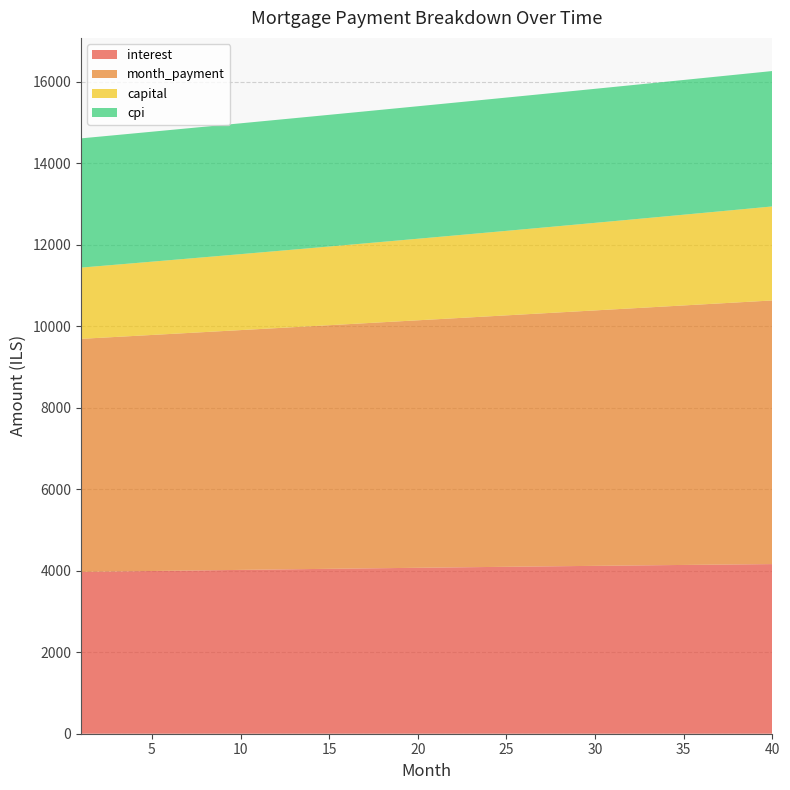

Reading left to right, what are all the values shown in this chart?

interest: 3970.9	3976.5	3982.1	3987.7	3993.2	3998.7	4004.2	4009.6	4015.0	4020.4	4025.7	4031.0	4036.3	4041.5	4046.7	4051.8	4056.9	4062.0	4067.0	4072.0	4076.9	4081.8	4086.7	4091.5	4096.3	4101.1	4105.8	4110.4	4115.0	4119.6	4124.1	4128.5	4133.0	4137.3	4141.6	4145.9	4150.1	4154.3	4158.4	4162.5
month_payment: 5719.2	5737.3	5755.5	5773.7	5792.0	5810.4	5828.8	5847.2	5865.7	5884.3	5902.9	5921.6	5940.4	5959.2	5978.1	5997.0	6016.0	6035.0	6054.1	6073.3	6092.6	6111.8	6131.2	6150.6	6170.1	6189.6	6209.2	6228.9	6248.6	6268.4	6288.3	6308.2	6328.1	6348.2	6368.3	6388.4	6408.7	6429.0	6449.3	6469.8
capital: 1748.4	1760.8	1773.4	1786.1	1798.8	1811.7	1824.6	1837.6	1850.7	1863.9	1877.2	1890.6	1904.1	1917.7	1931.4	1945.2	1959.1	1973.1	1987.1	2001.3	2015.6	2030.0	2044.5	2059.1	2073.8	2088.6	2103.5	2118.5	2133.6	2148.8	2164.2	2179.6	2195.2	2210.9	2226.6	2242.5	2258.5	2274.7	2290.9	2307.2
cpi: 3171.2	3175.6	3180.1	3184.5	3188.9	3193.2	3197.6	3201.9	3206.2	3210.4	3214.6	3218.8	3223.0	3227.1	3231.2	3235.3	3239.3	3243.3	3247.3	3251.3	3255.2	3259.1	3262.9	3266.7	3270.5	3274.2	3277.9	3281.6	3285.2	3288.8	3292.4	3295.9	3299.4	3302.9	3306.3	3309.6	3313.0	3316.2	3319.5	3322.7